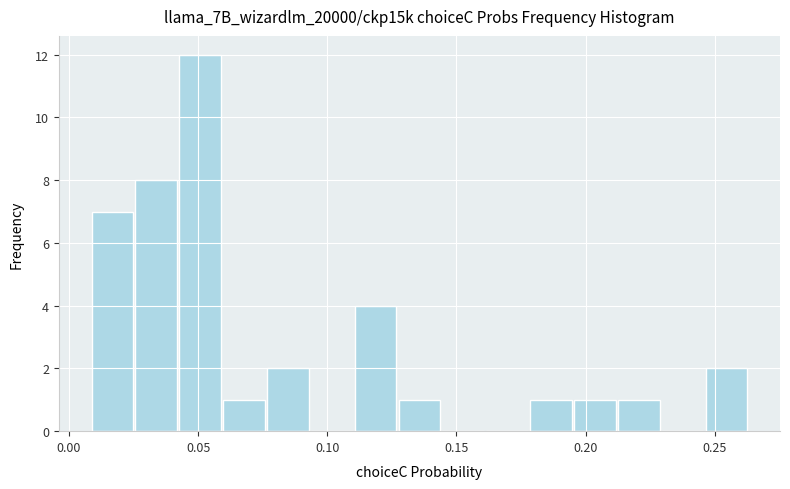

Around what value on the x-axis is the tallest bar? Give the approximate position of its centre, as read against the axis.

0.050